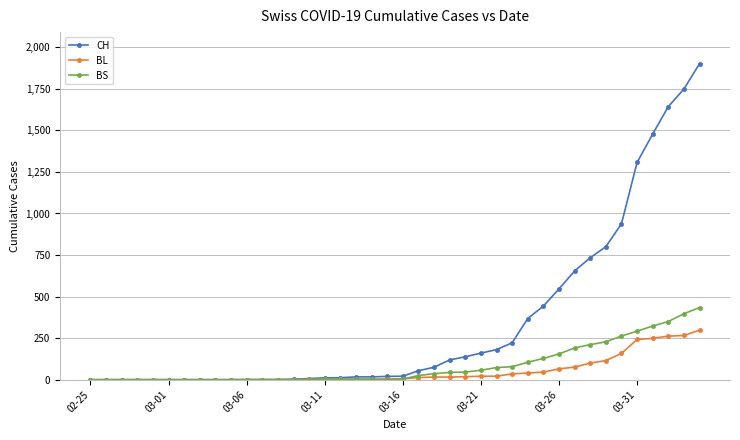

What is the average value of the BL series?

52